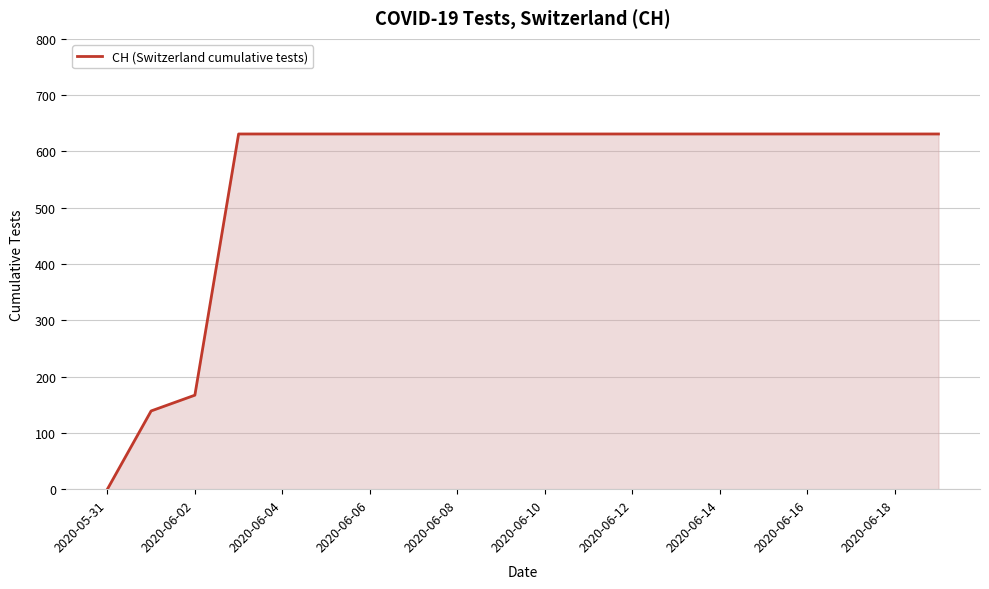

What is the difference between the maximum and minimum values?

631